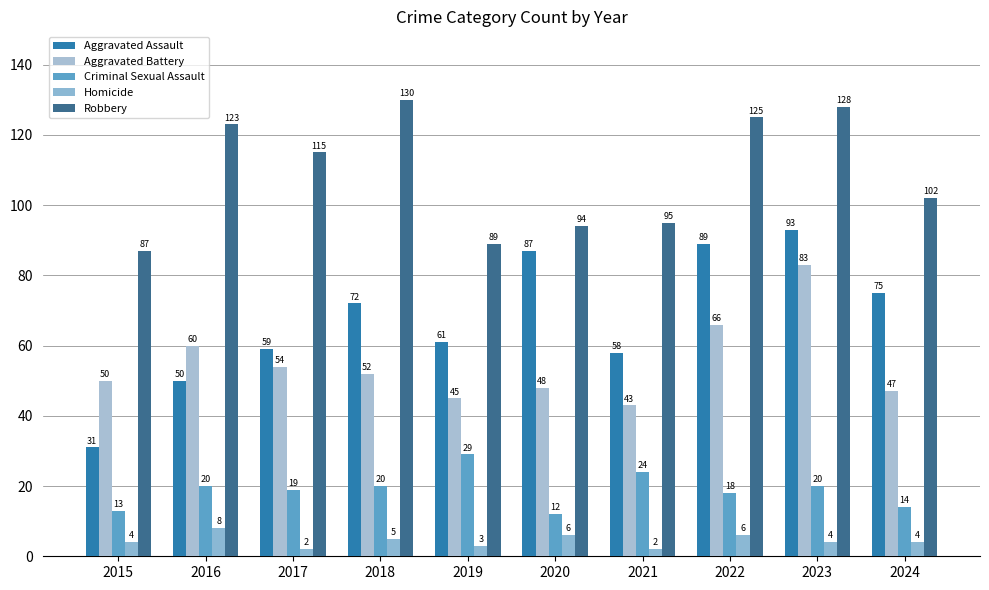

What is the lowest value of the Aggravated Assault series?

31